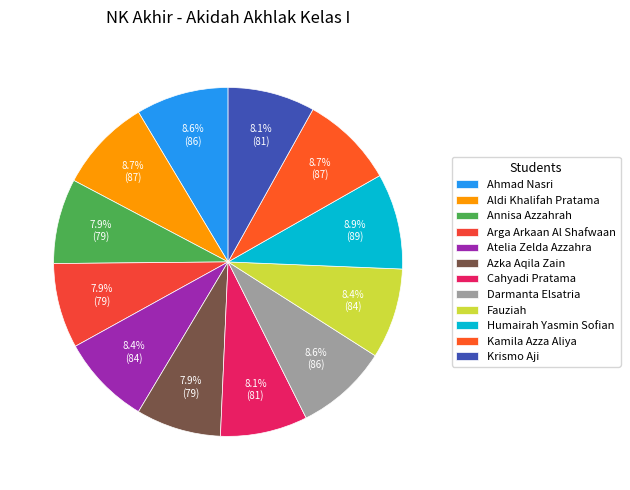

Which category has the biggest portion of the pie?

Humairah Yasmin Sofian